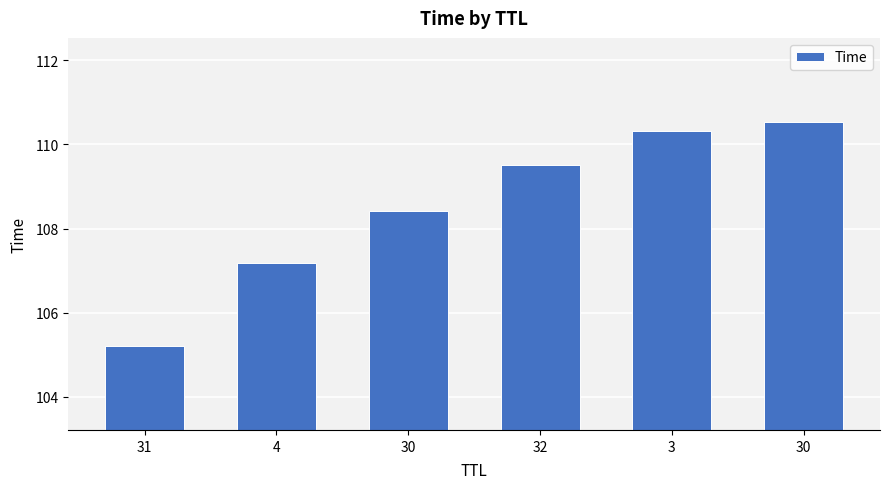

What is the sum of all values?

651.2